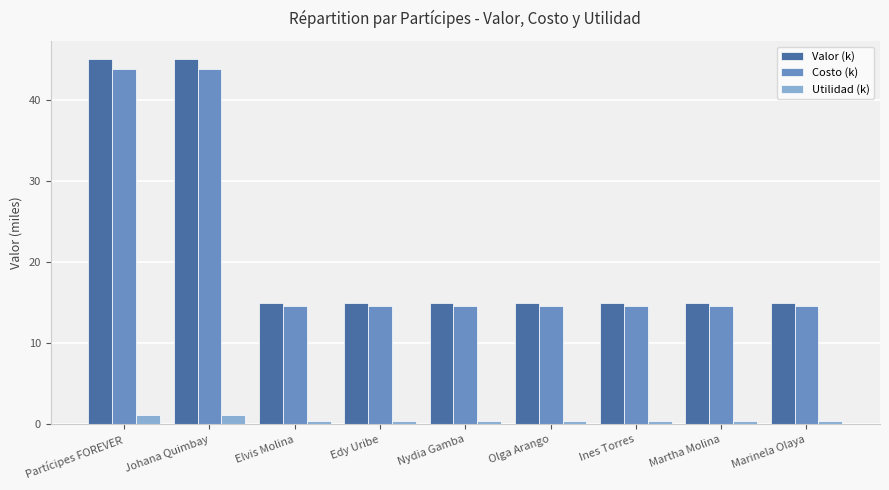

What is the label of the 2nd bar from the right?

Martha Molina